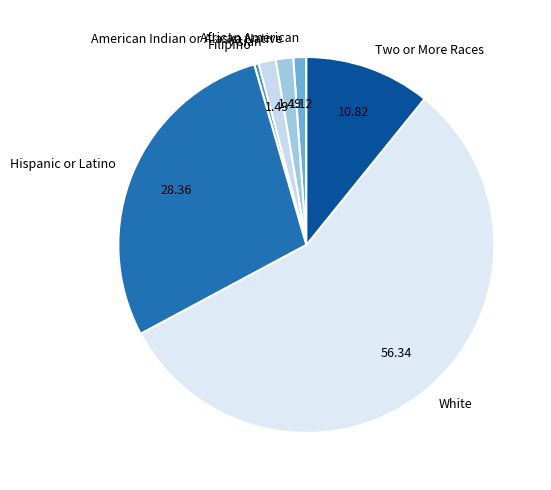

Is it true that American Indian or Alaska Native is 15% of the pie?

False